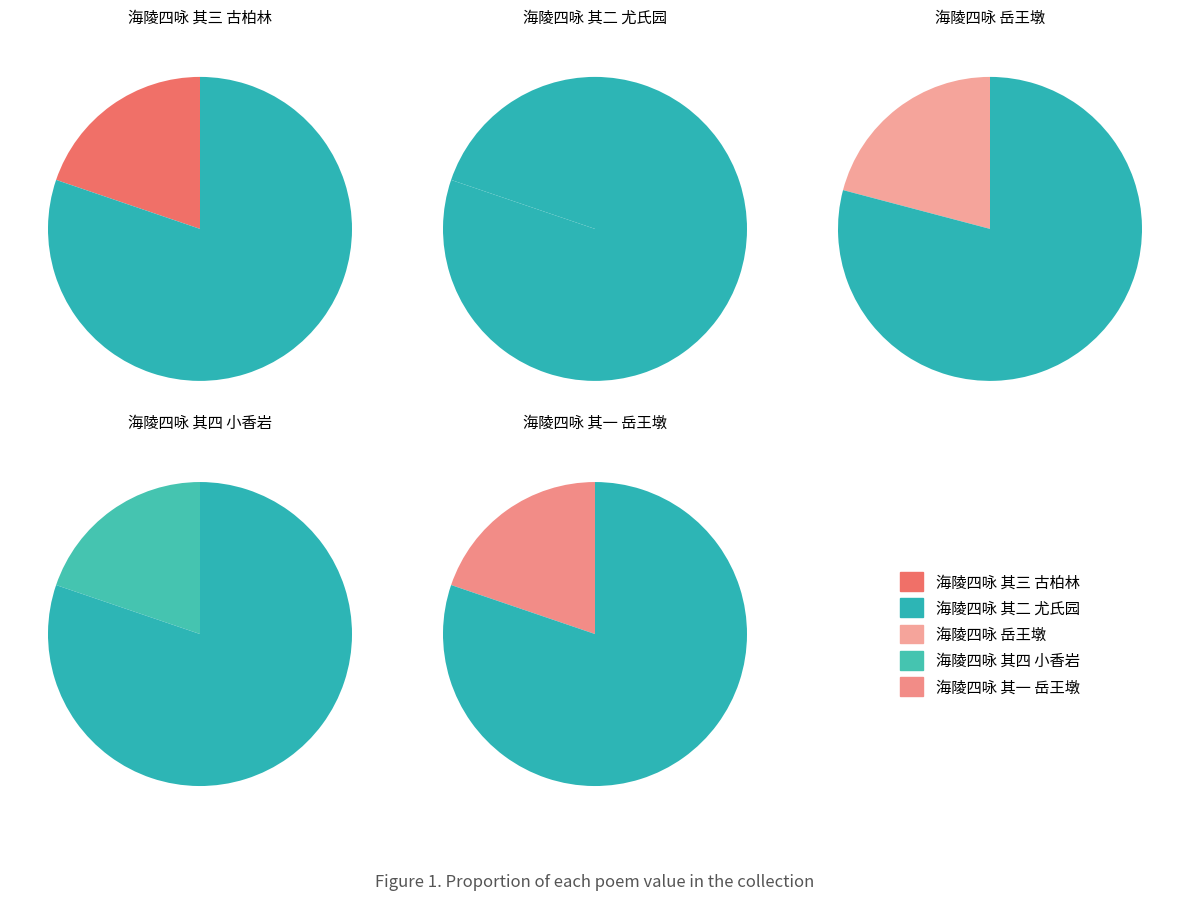

To the nearest percent, what is the difference between the 海陵四咏 岳王墩 and 海陵四咏 其三 古柏林 slice percentages?

1%